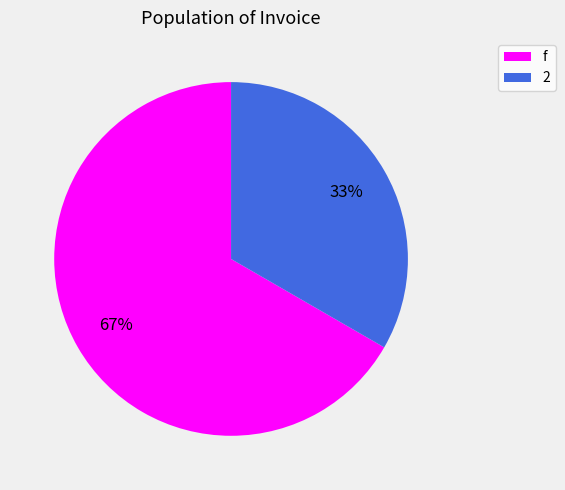

How many slices are in this pie chart?

2